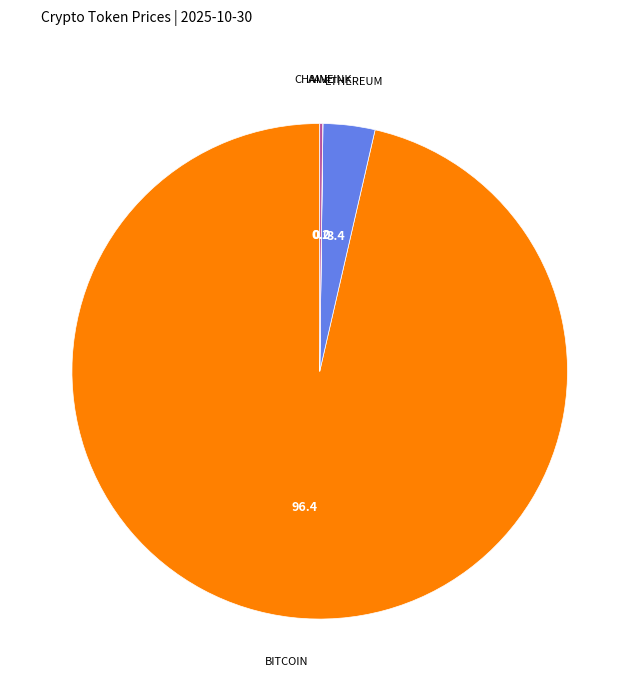

To the nearest percent, what is the average slice percentage?

25%